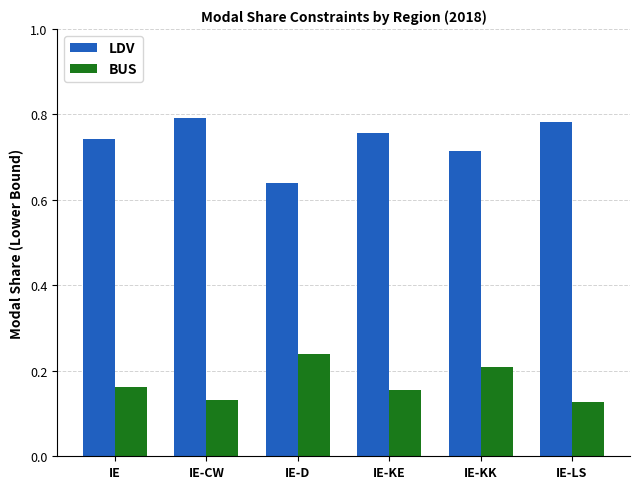

Is it true that LDV equals 0.8 at IE-KE?

True